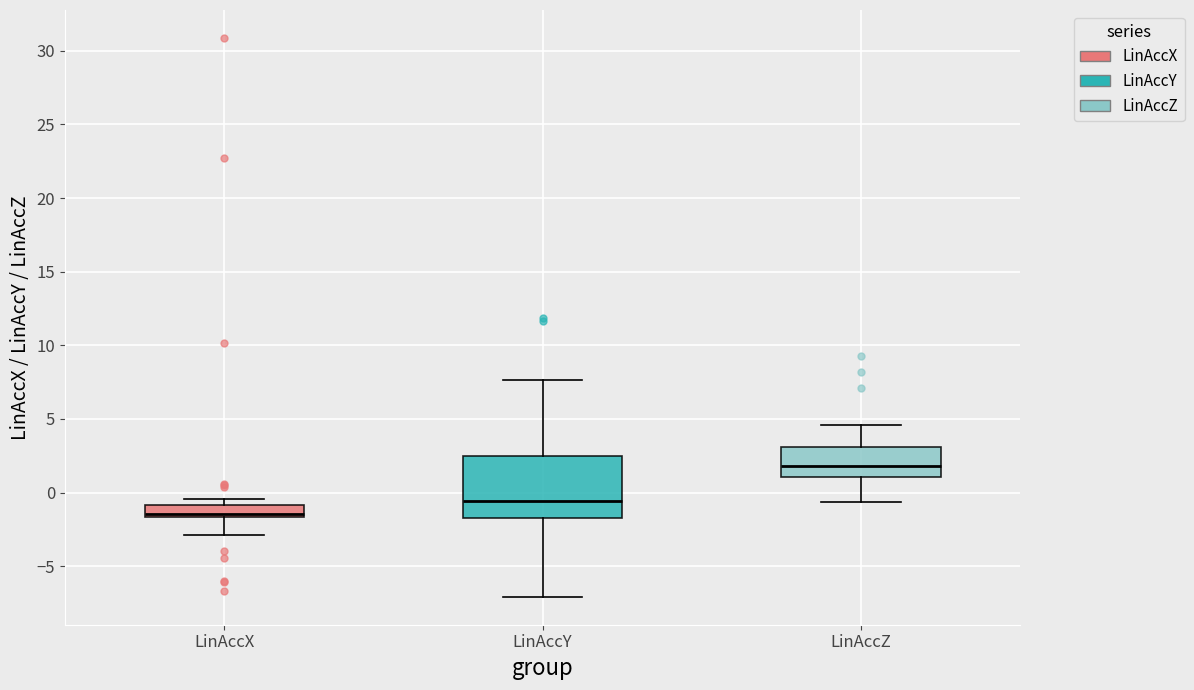

Reading left to right, read every box against the y-axis: the position of its median line, the range the box covers, and the ends of its whiskers. The values are not printed on the chart, so give them approximately, as read against the axis.

LinAccX: median -1.5 (just above the box's lower edge), box -1.5 to -1.0, whiskers -3.0 to -0.5
LinAccY: median -0.5, box -2.0 to 2.5, whiskers -7.0 to 7.5
LinAccZ: median 2.0, box 1.0 to 3.0, whiskers -0.5 to 4.5